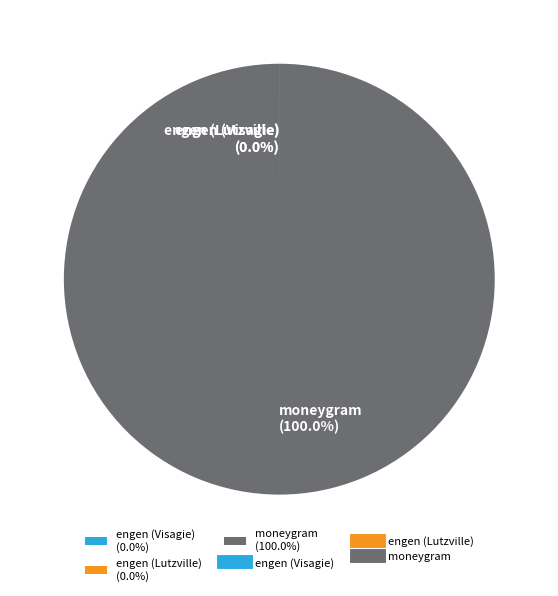

Which category has the biggest portion of the pie?

moneygram